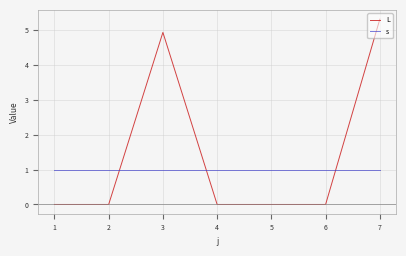

Is it true that L equals 3.5 at 6?

False